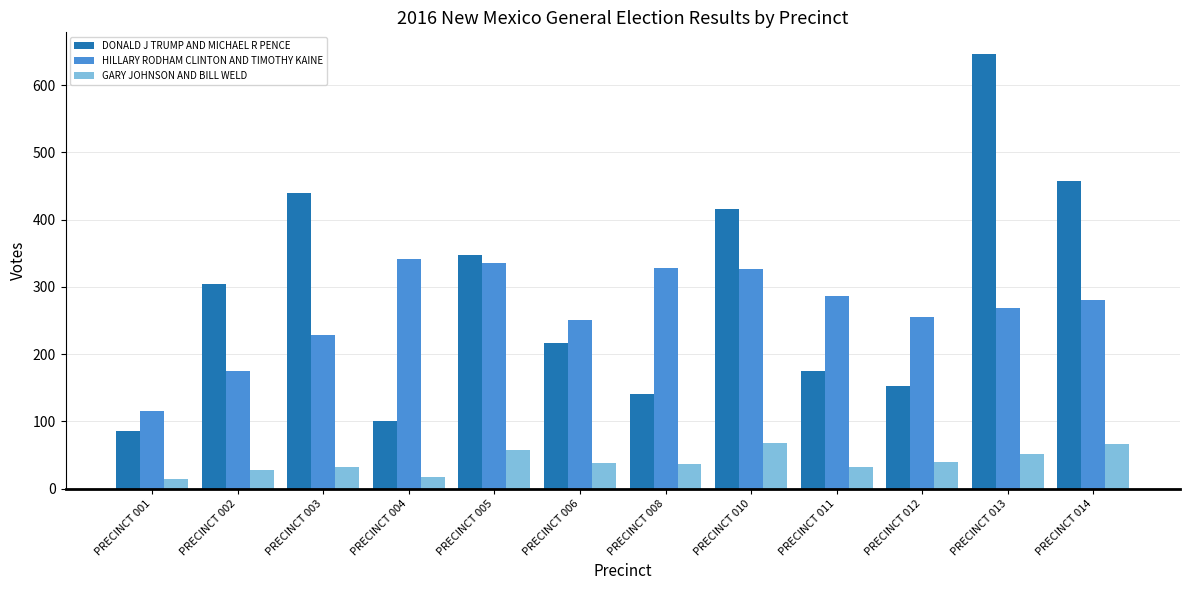

Rank the series by their maximum value, from highest to lowest.

DONALD J TRUMP AND MICHAEL R PENCE, HILLARY RODHAM CLINTON AND TIMOTHY KAINE, GARY JOHNSON AND BILL WELD